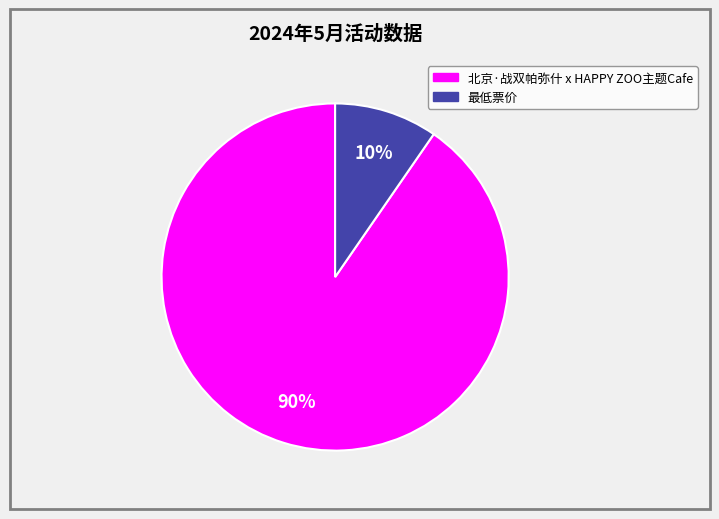

What percentage is the 最低票价 slice, to the nearest percent?

10%